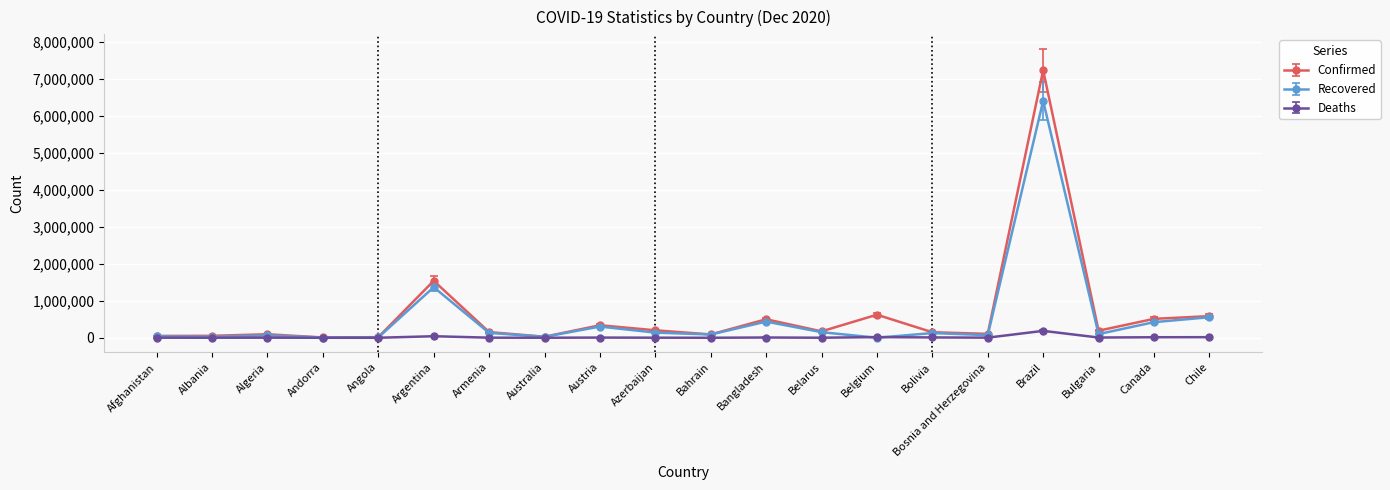

Is the value of Recovered at Bosnia and Herzegovina greater than the value of Confirmed at Argentina?

No